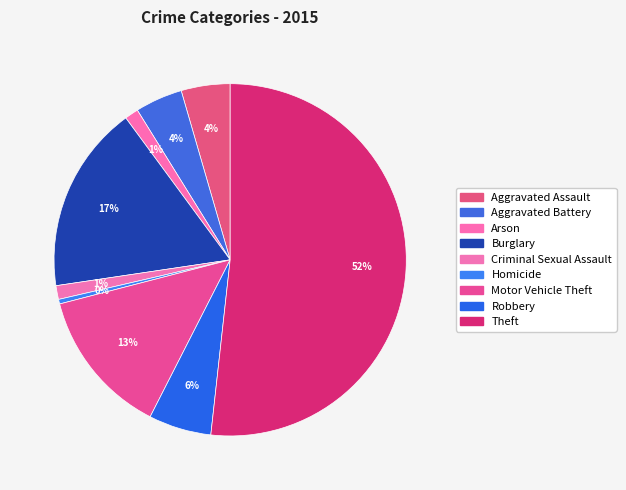

Which slice is the smallest?

Homicide